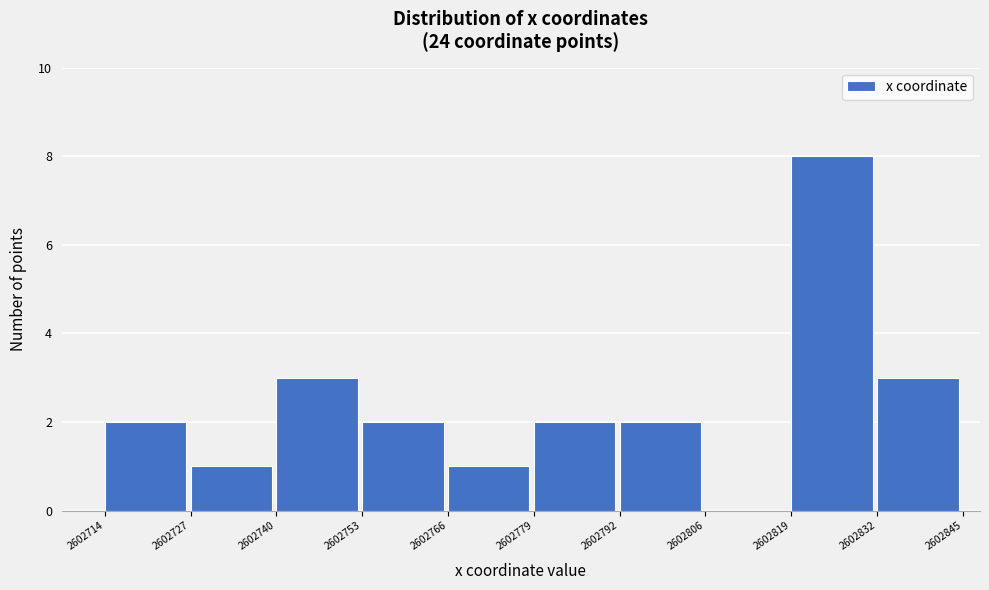

Over which range of the x-axis is the bar tallest?

2602819 to 2602832